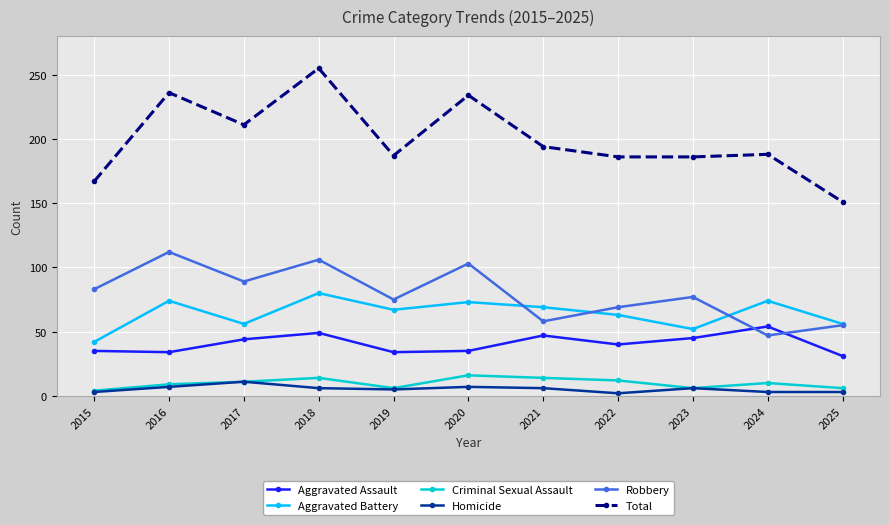

How many data points does each series have?

11